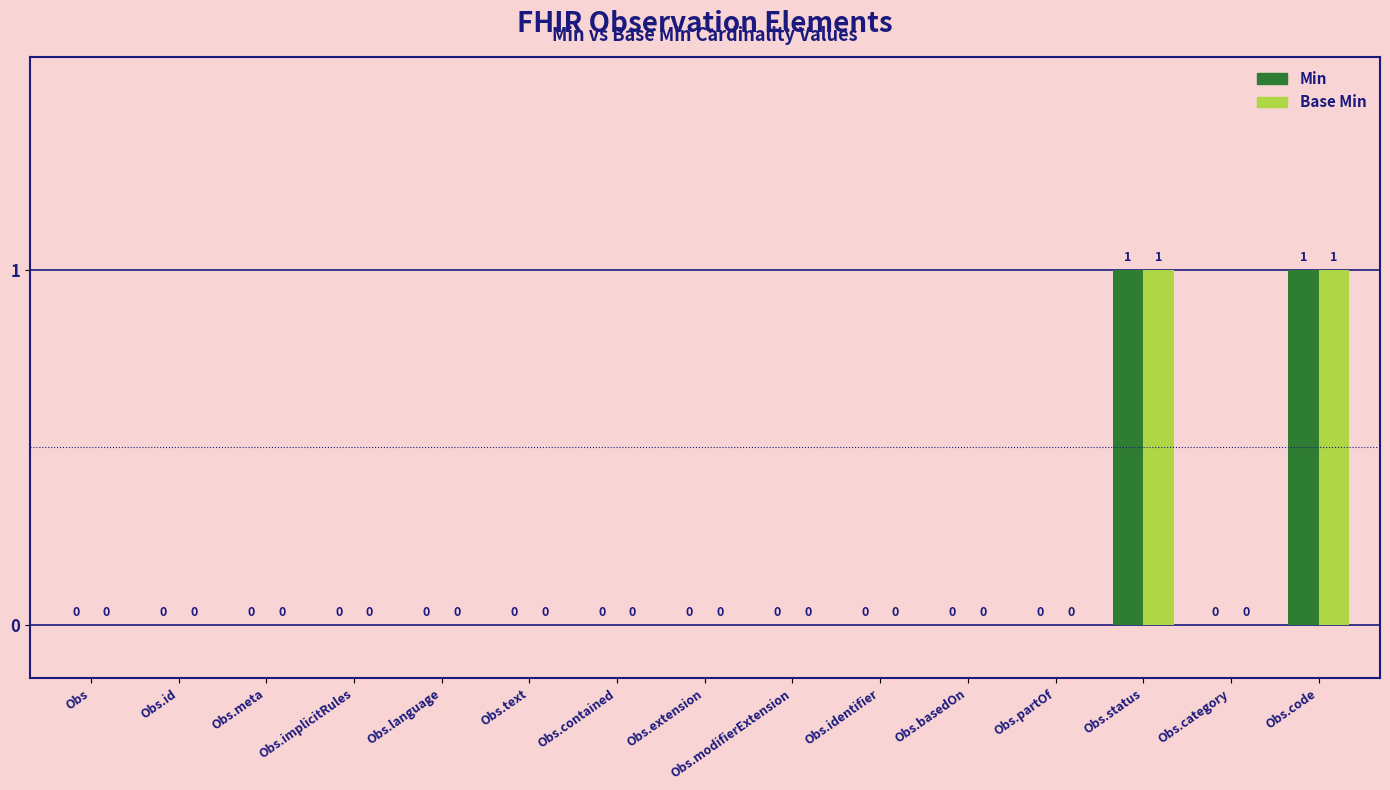

How many groups of bars are there?

15